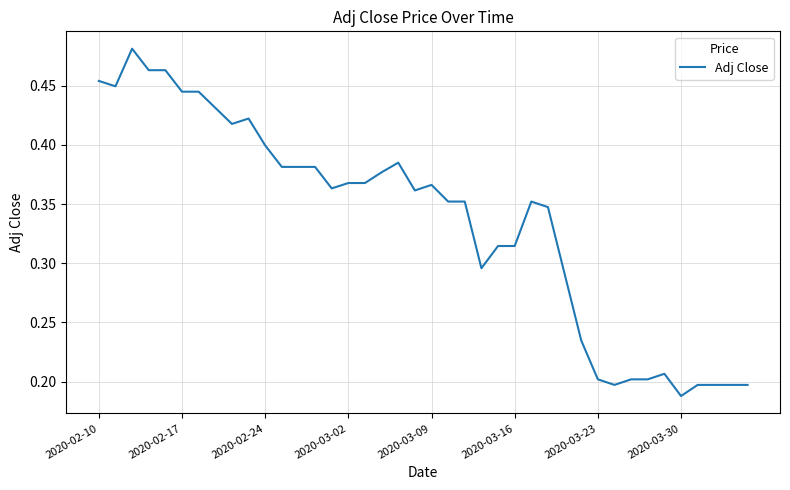

What is the maximum value shown in the chart?

0.5